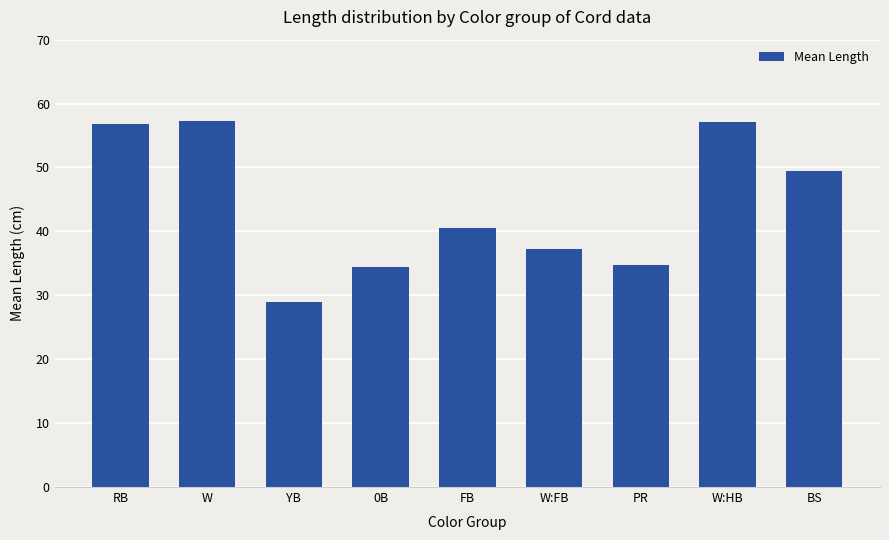

What is the difference between the second highest and second lowest values?

22.7